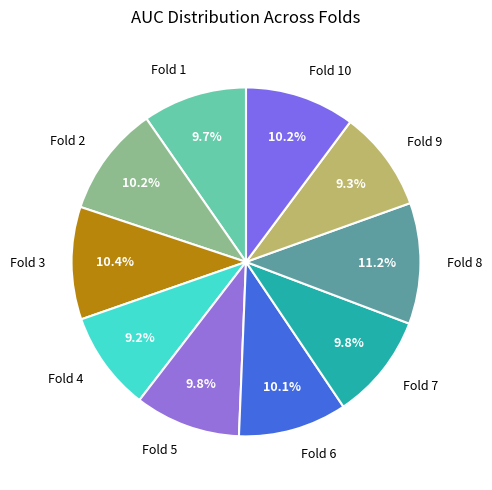

How much of the chart is everything except Fold 10?

89.8%